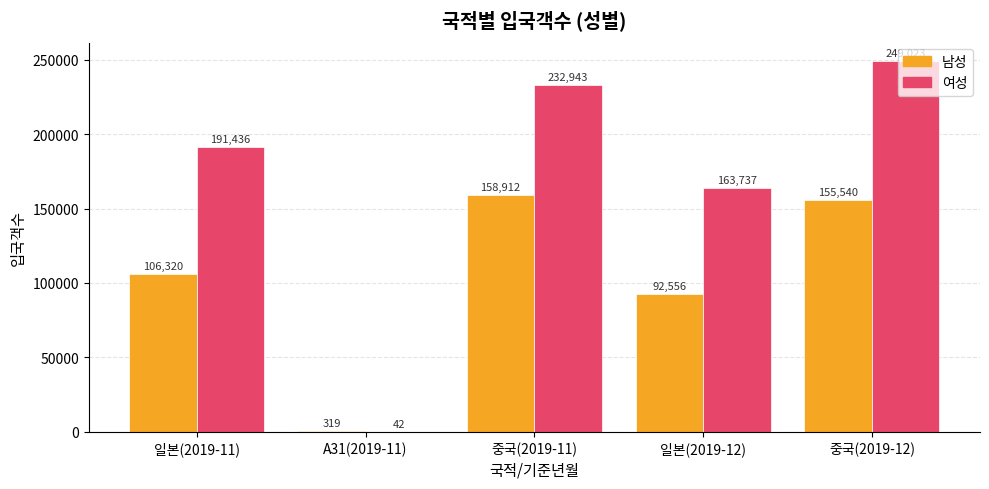

Reading left to right, transcribe all the data shown in this chart.

남성: 106320	319	158912	92556	155540
여성: 191436	42	232943	163737	249023